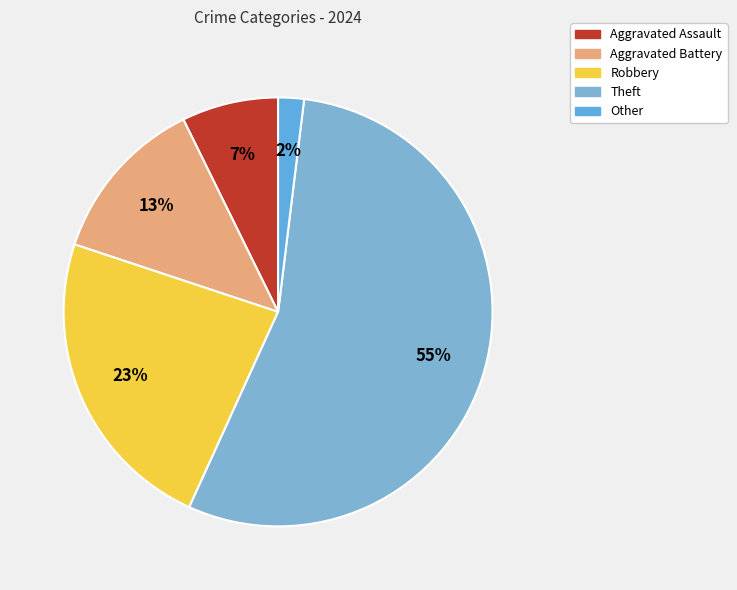

Do Robbery and Aggravated Battery together represent more than half of the pie?

No